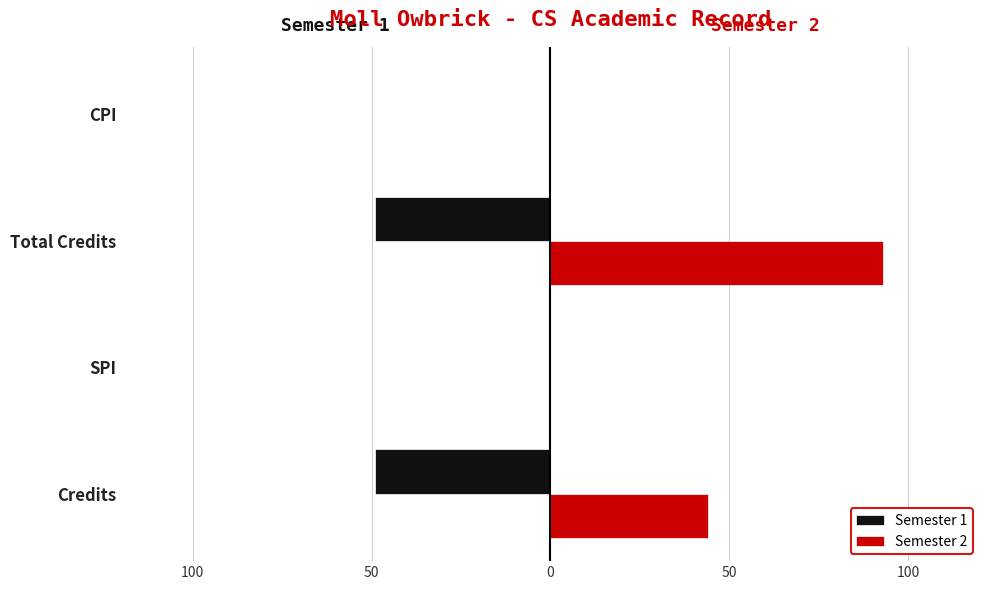

At how many categories does at least one series exceed 50?

1